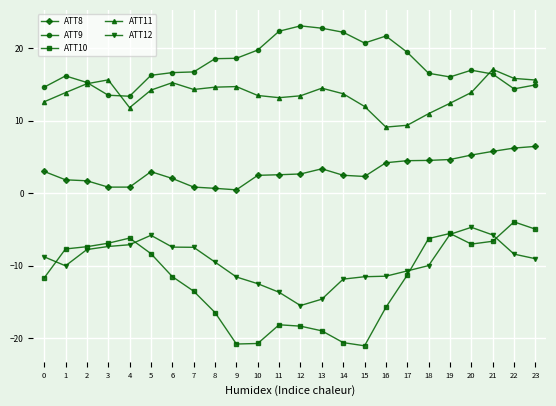

True or false: ATT10 has more than 2 interior local peaks.

True